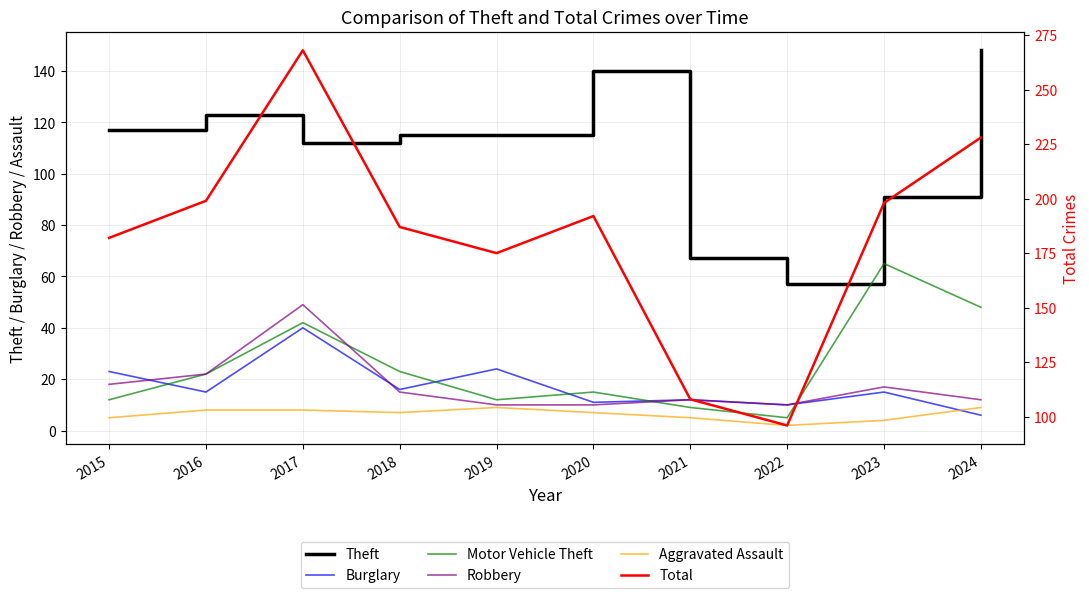

How many interior local peaks does the Motor Vehicle Theft series have?

3